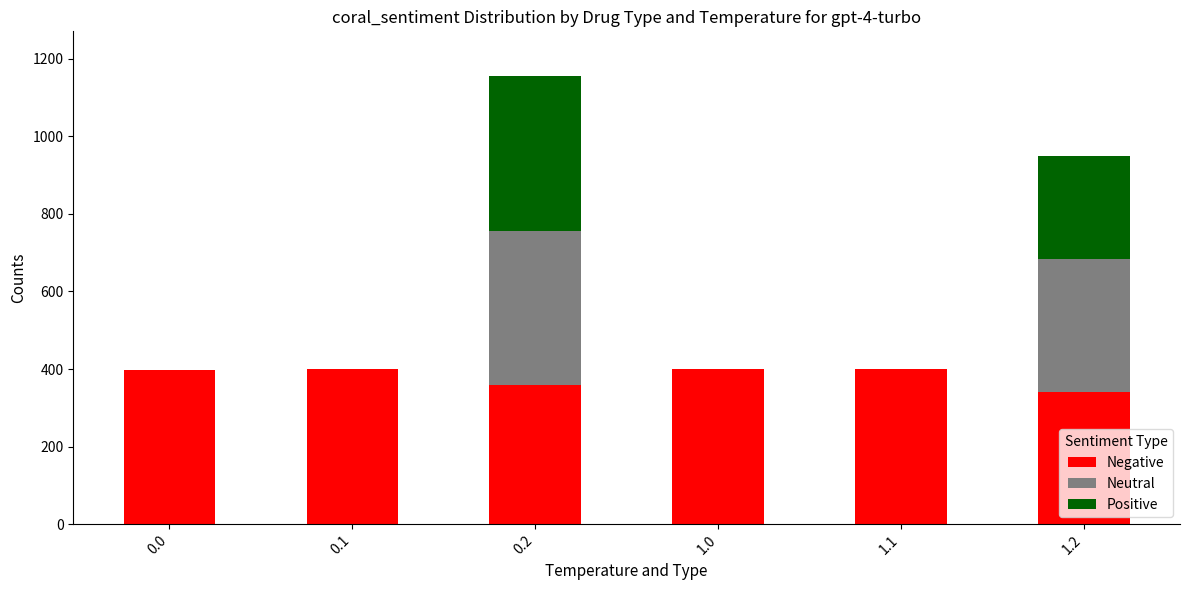

Are the bars grouped side by side (vs. stacked)?

No